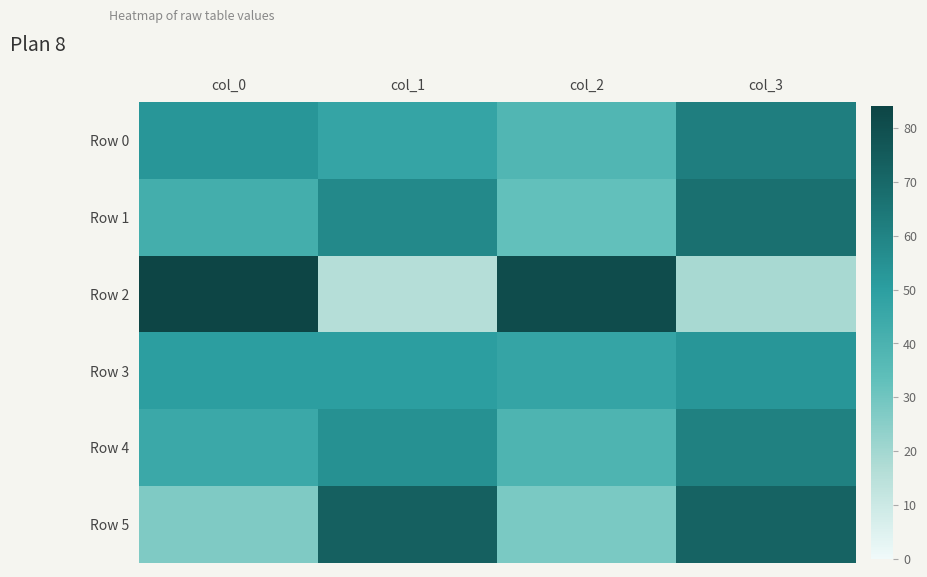

Reading left to right, what are all the values shown in this chart?

Row 0: col_0=53	col_1=47	col_2=38	col_3=62
Row 1: col_0=42	col_1=58	col_2=33	col_3=67
Row 2: col_0=84	col_1=16	col_2=81	col_3=19
Row 3: col_0=50	col_1=50	col_2=47	col_3=53
Row 4: col_0=45	col_1=55	col_2=39	col_3=61
Row 5: col_0=27	col_1=73	col_2=28	col_3=72